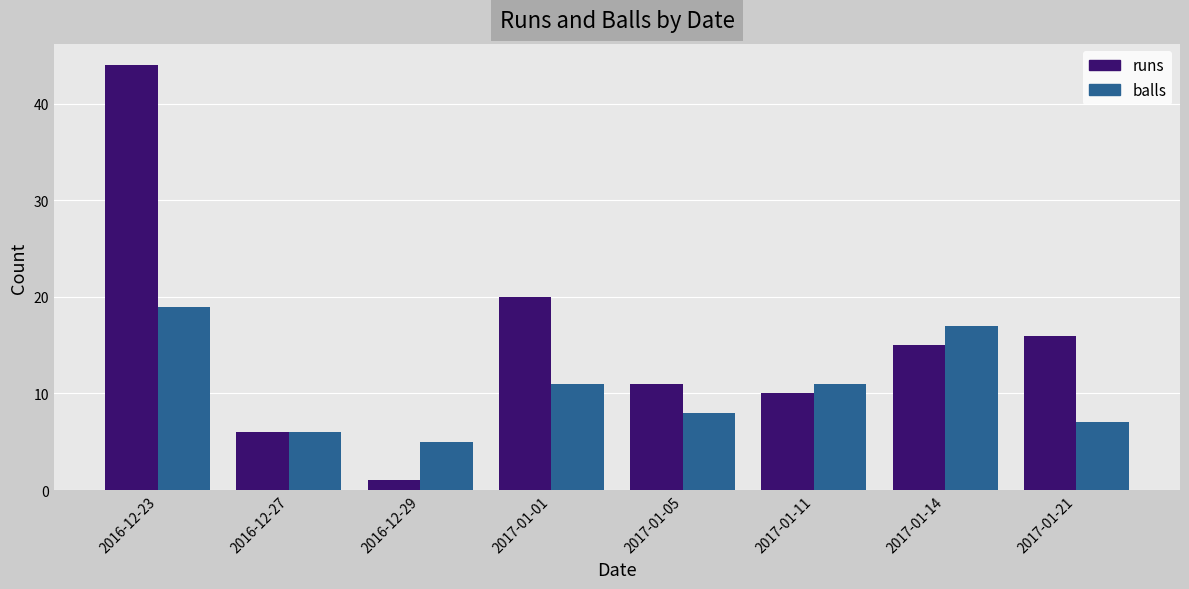

List the series in order of their overall mean, lowest first.

balls, runs